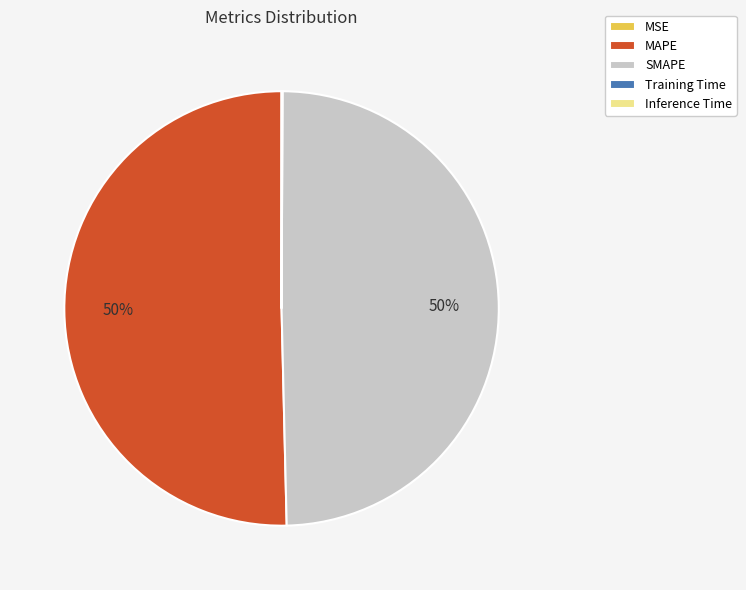

What is the majority slice?

MAPE